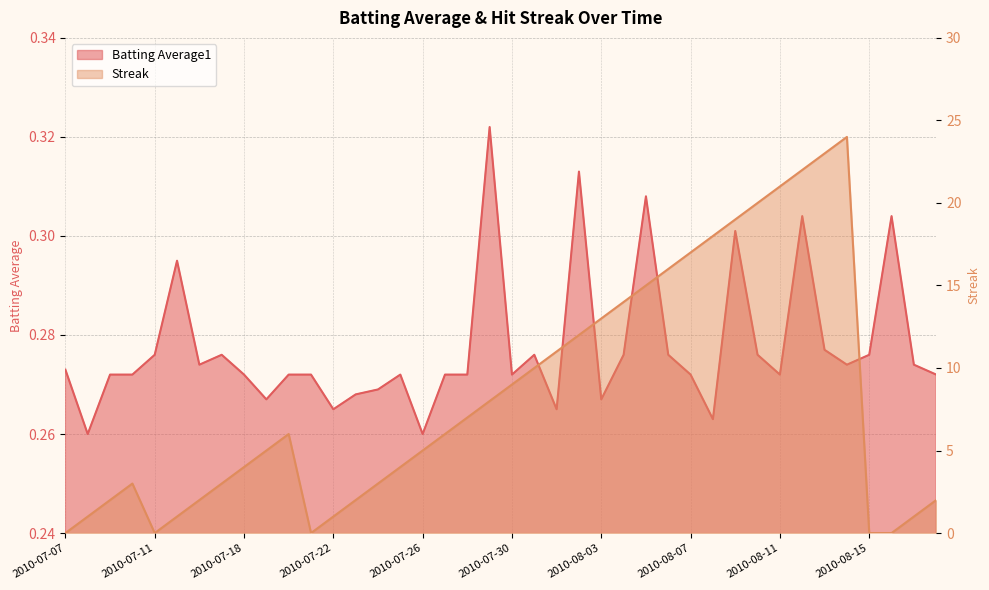

At which label is Streak closest to 12?

2010-08-02